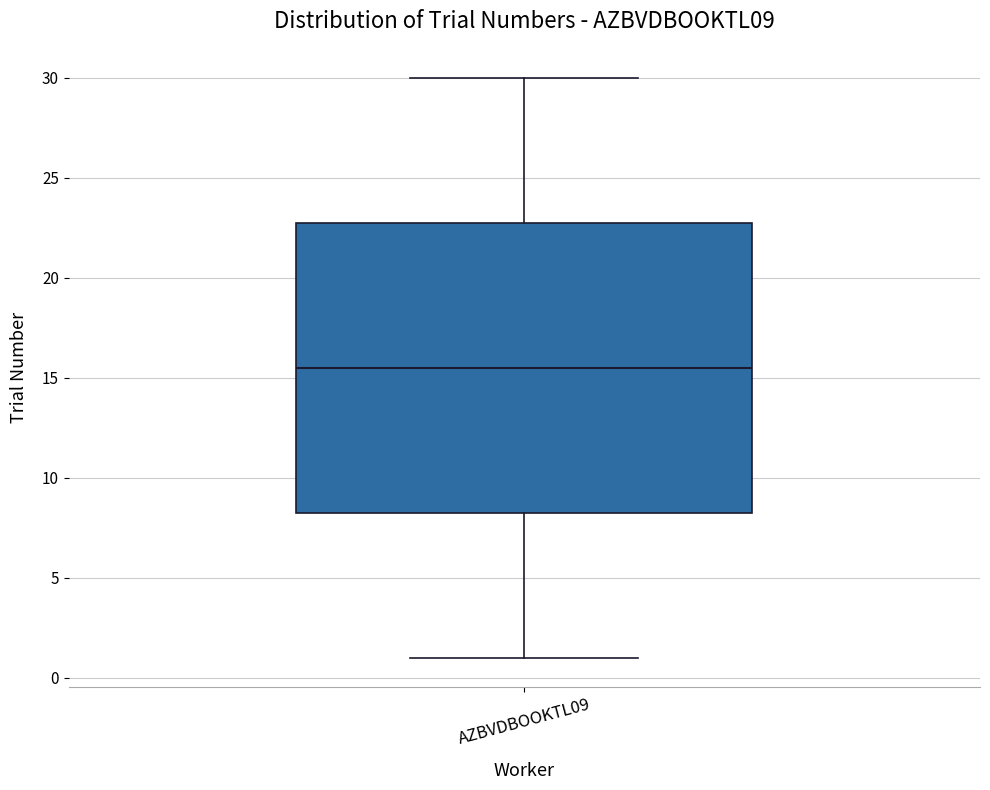

Where does the median line of the box for AZBVDBOOKTL09 sit on the y-axis? The values are not printed on the chart, so give them approximately, as read against the axis.

15.5